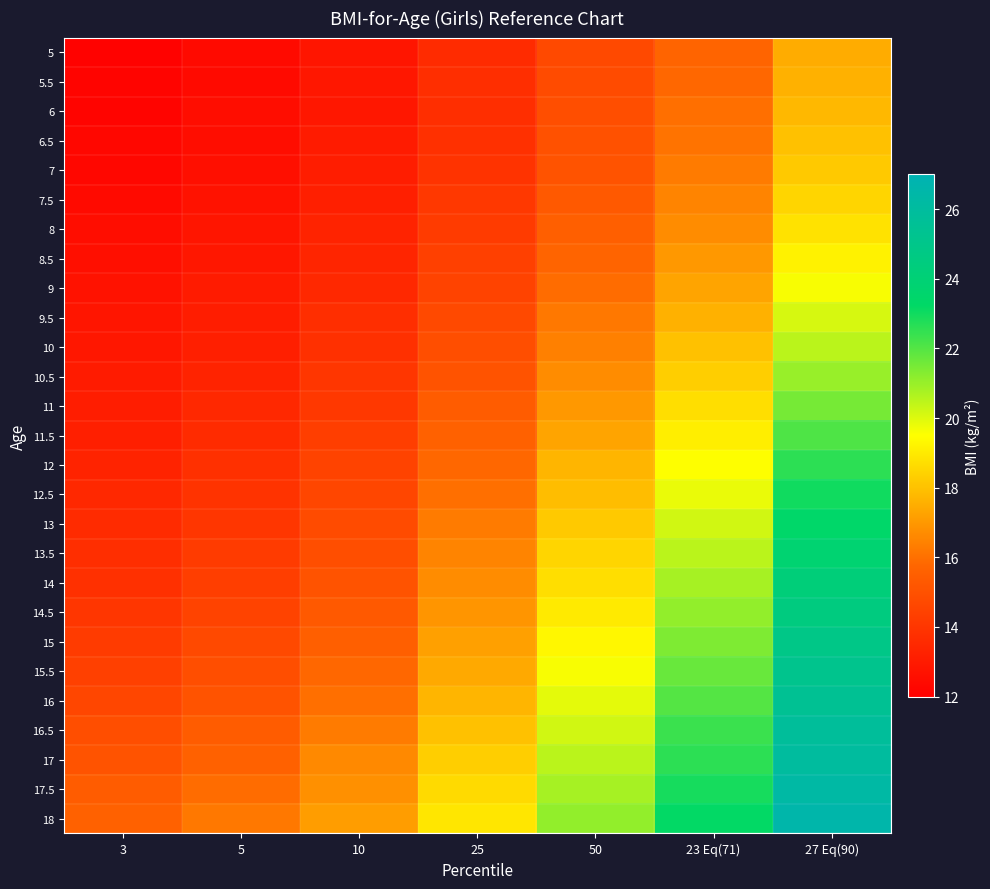

Which category has the highest value across all series?

27 Eq(90)